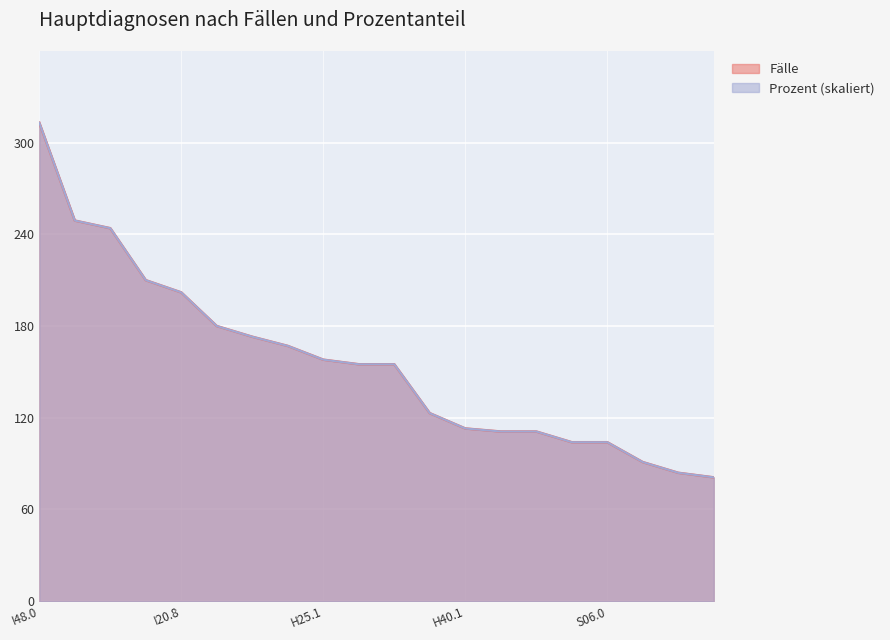

How many lines are shown in the chart?

2